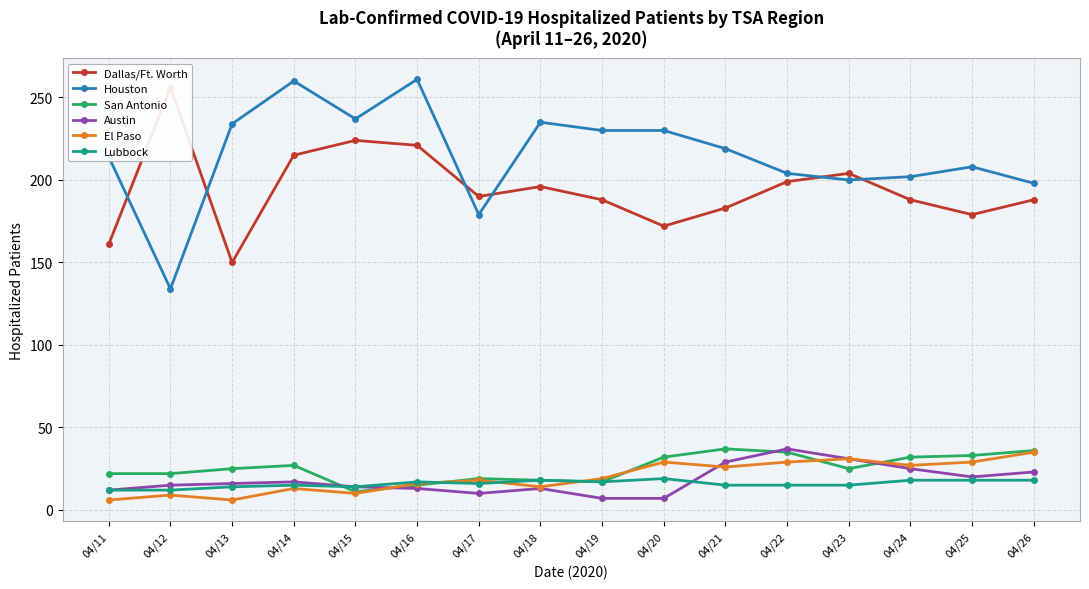

What is the value of the Austin point at the 1st from the left?

12